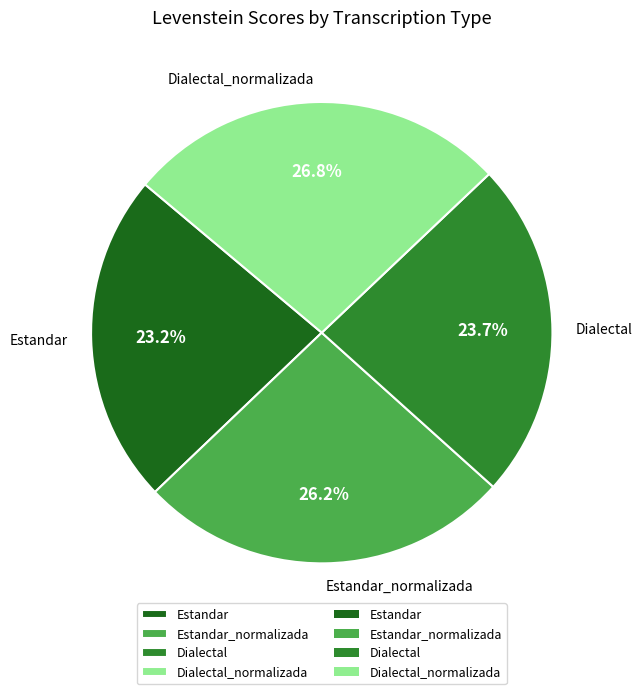

Approximately how many times larger is the value at Estandar compared to Estandar_normalizada?

0.9